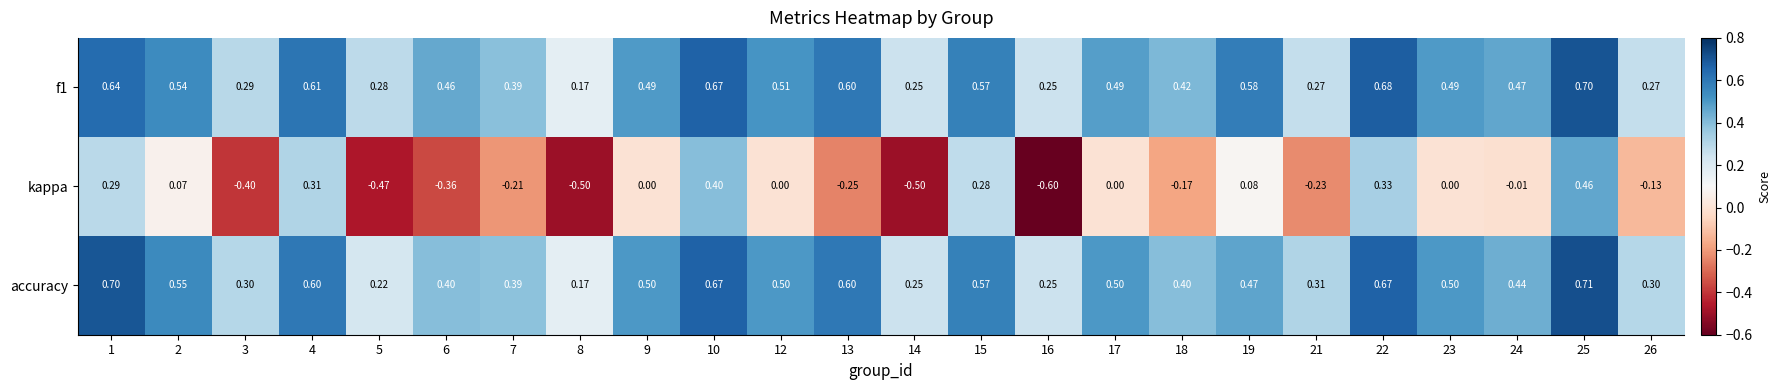

Which series has the largest range (max minus min)?

kappa